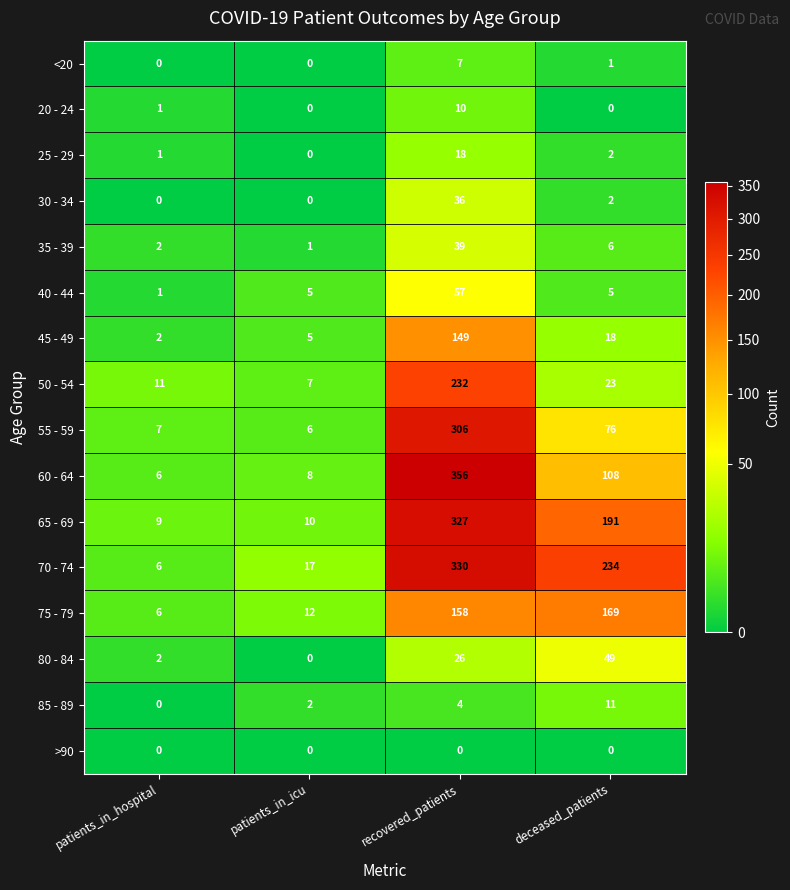

Is the value of 55 - 59 at deceased_patients greater than the value of 50 - 54 at patients_in_hospital?

Yes